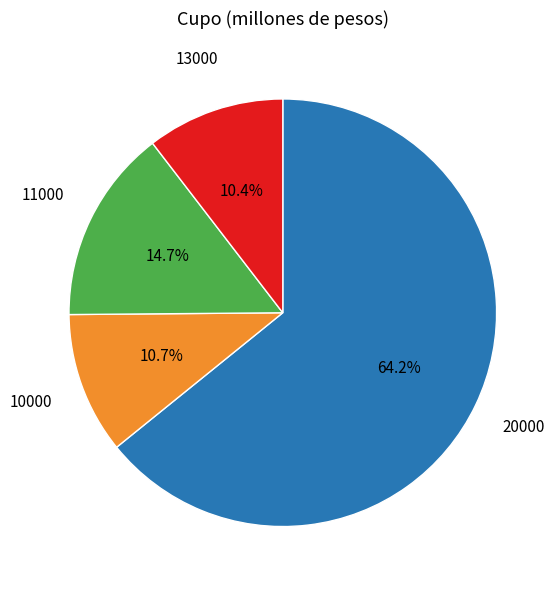

Is there a majority slice in this chart?

Yes